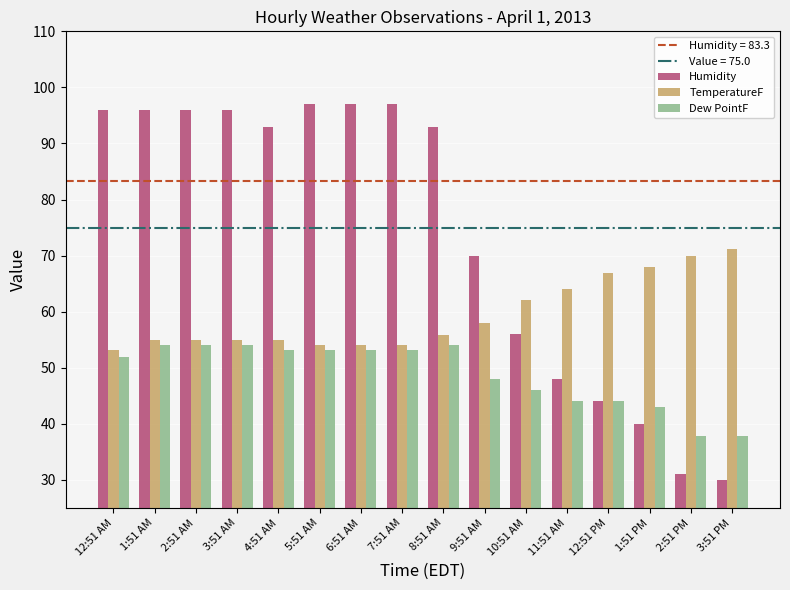

What is the label of the 10th bar from the left?

9:51 AM